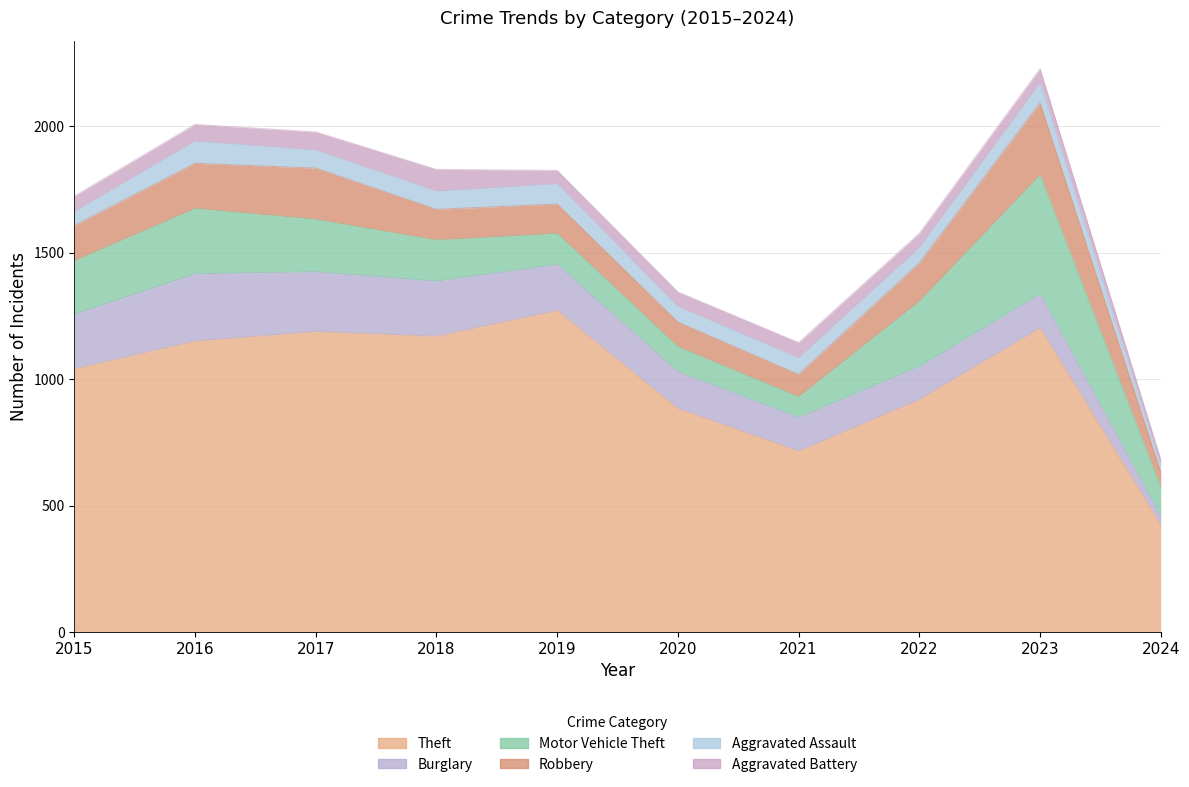

True or false: Robbery and Theft intersect in this chart.

False